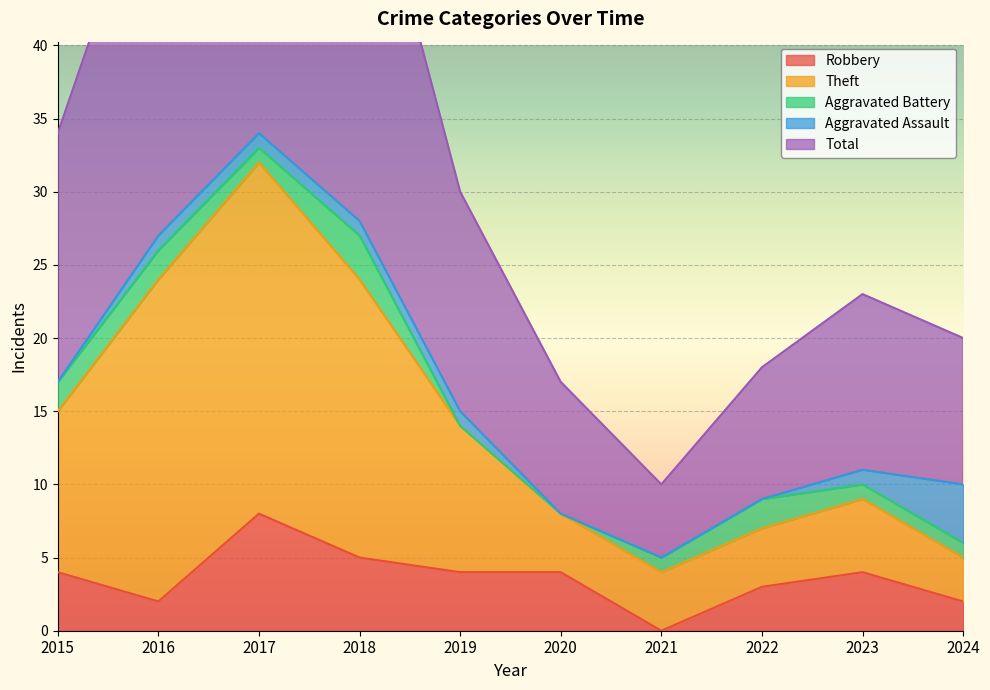

Which label corresponds to the smallest value in the chart?

2021